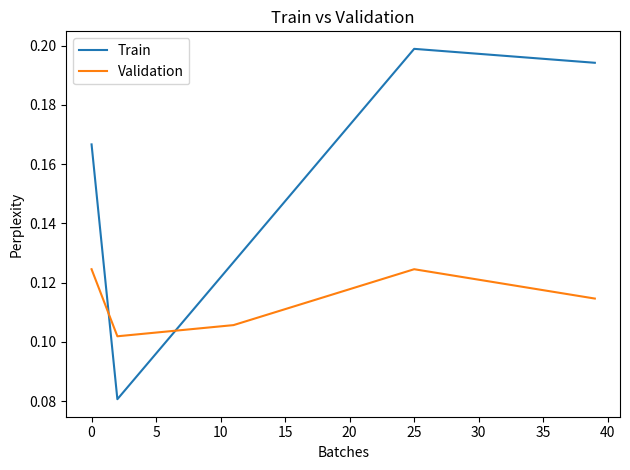

What are all the series names shown in the legend?

Train, Validation